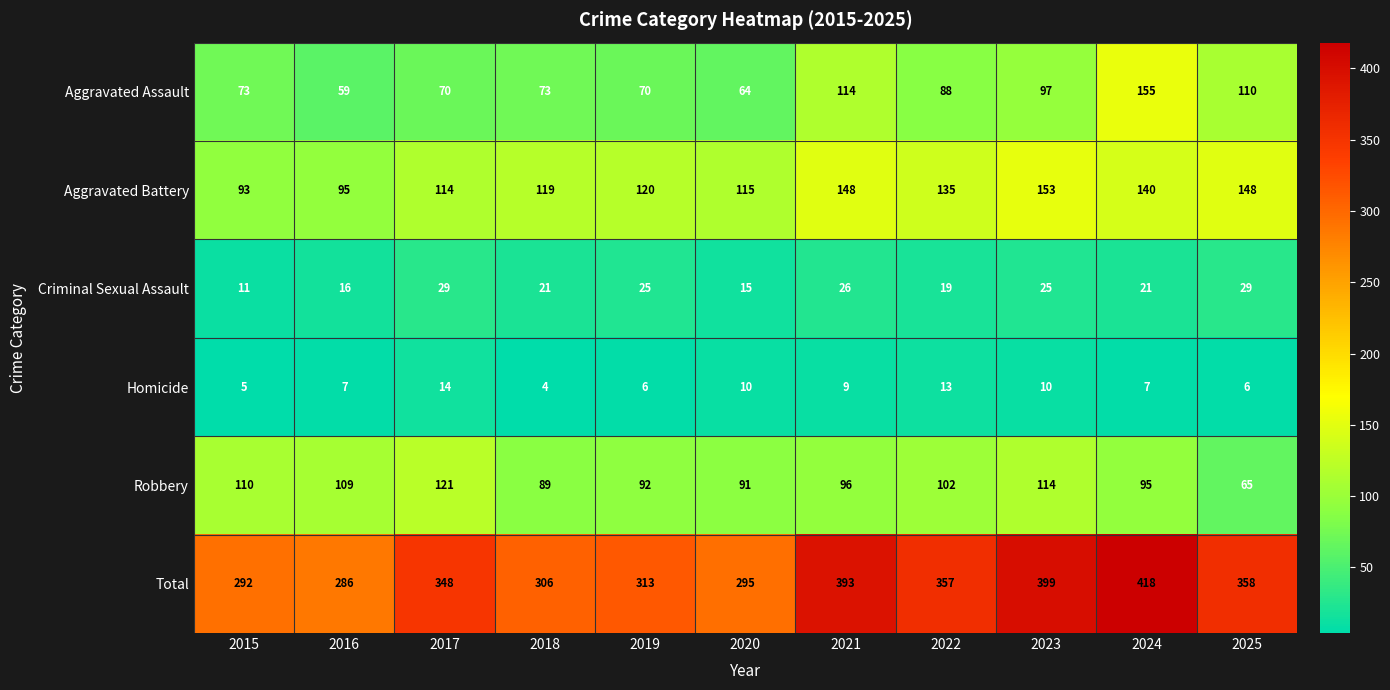

At 2022, list the series in order from smallest to largest.

Homicide, Criminal Sexual Assault, Aggravated Assault, Robbery, Aggravated Battery, Total